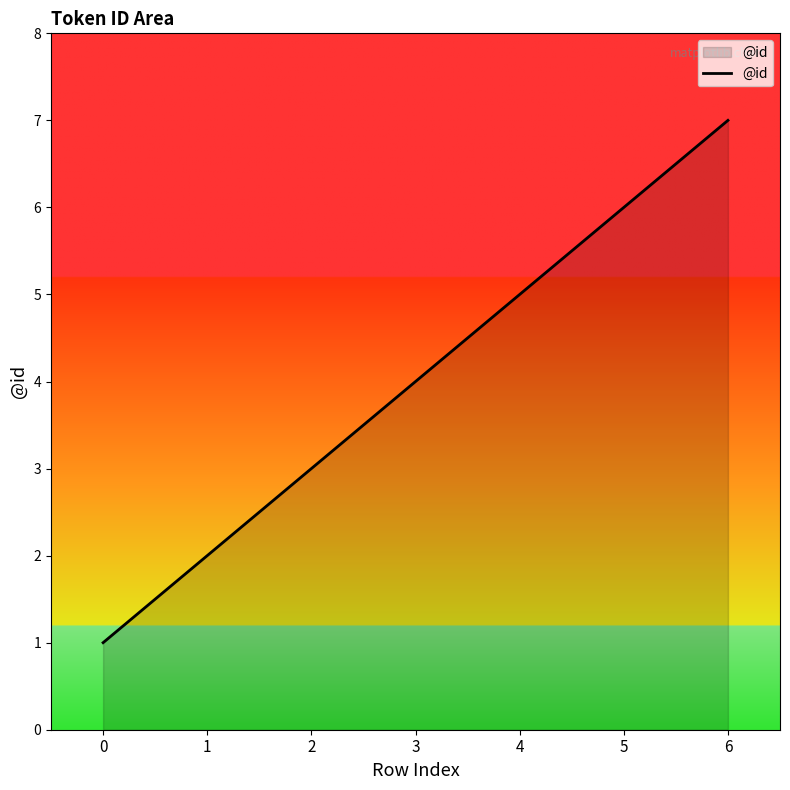

True or false: there are more than 2 points higher than both neighbors.

False